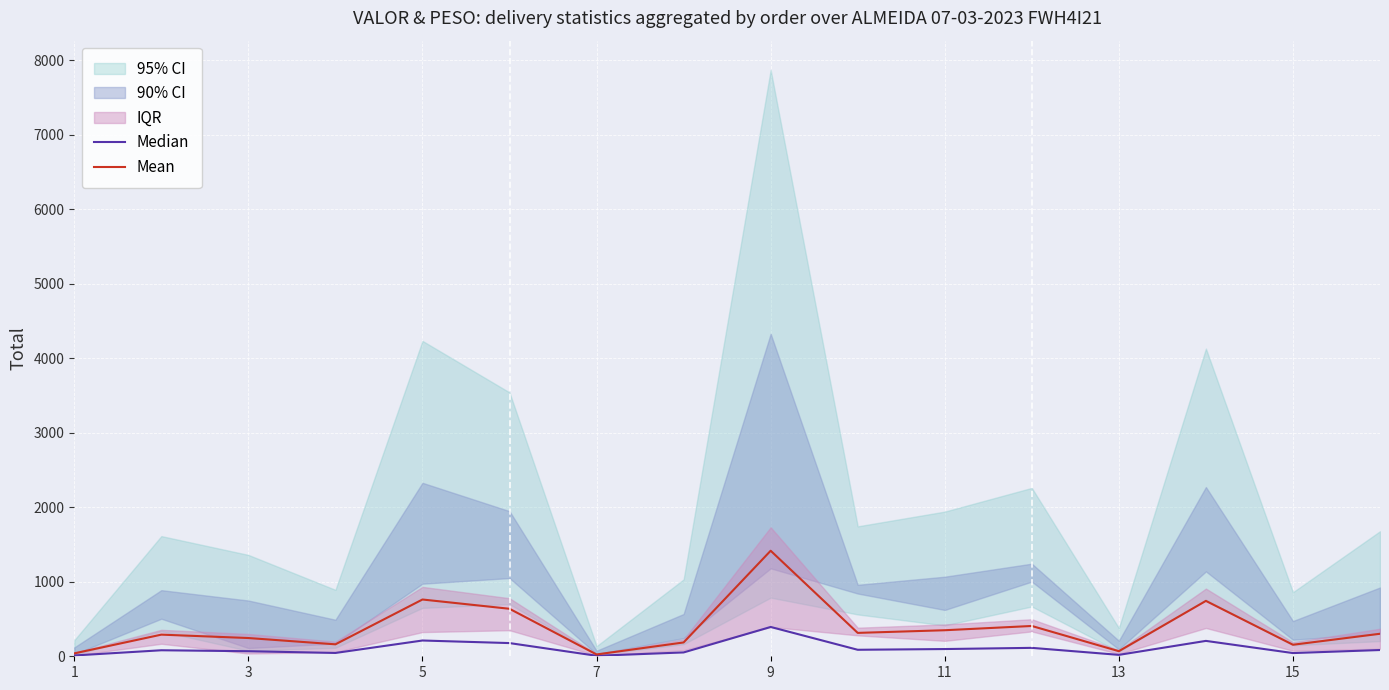

What is the maximum value for Mean?

1416.8